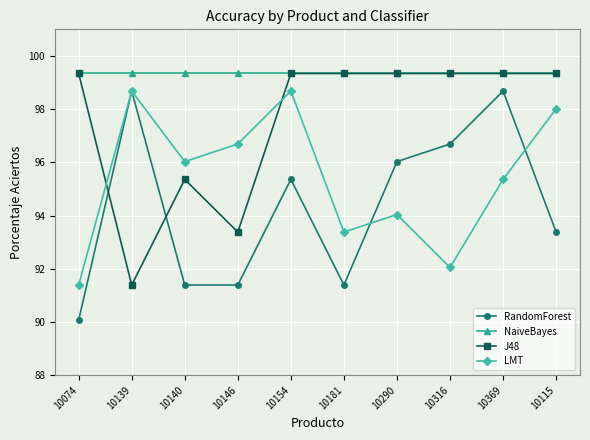

The value of LMT at 10290 is 94.0. True or false?

True